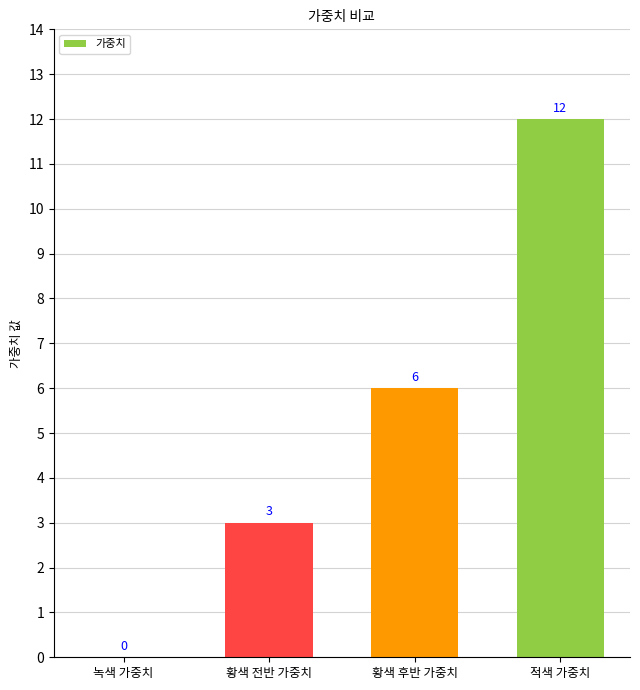

How many categories are shown in the chart?

4